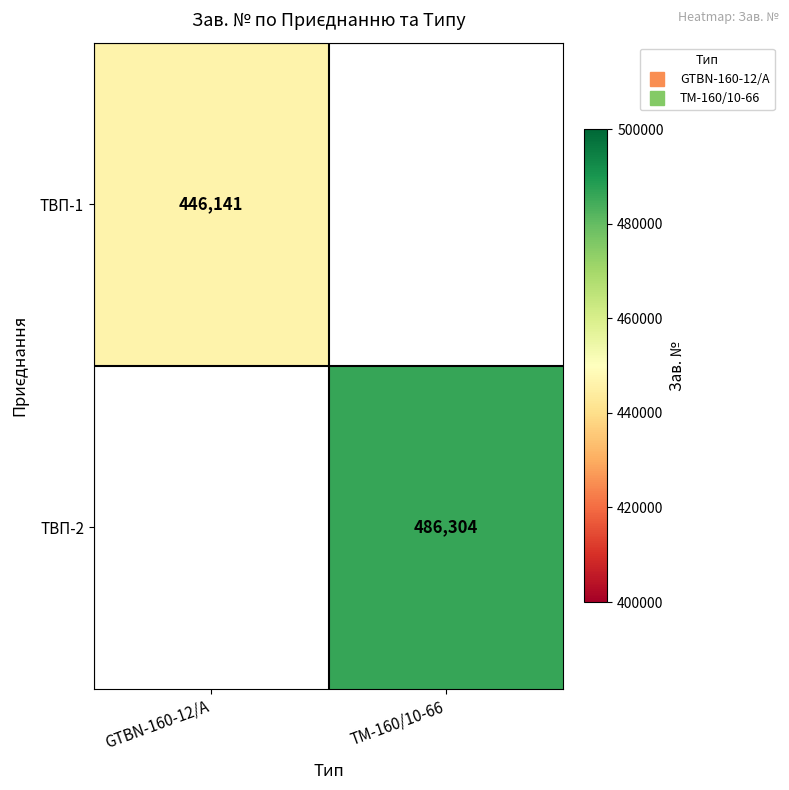

Where is ТВП-1 nearest to the value 446141?

GTBN-160-12/A